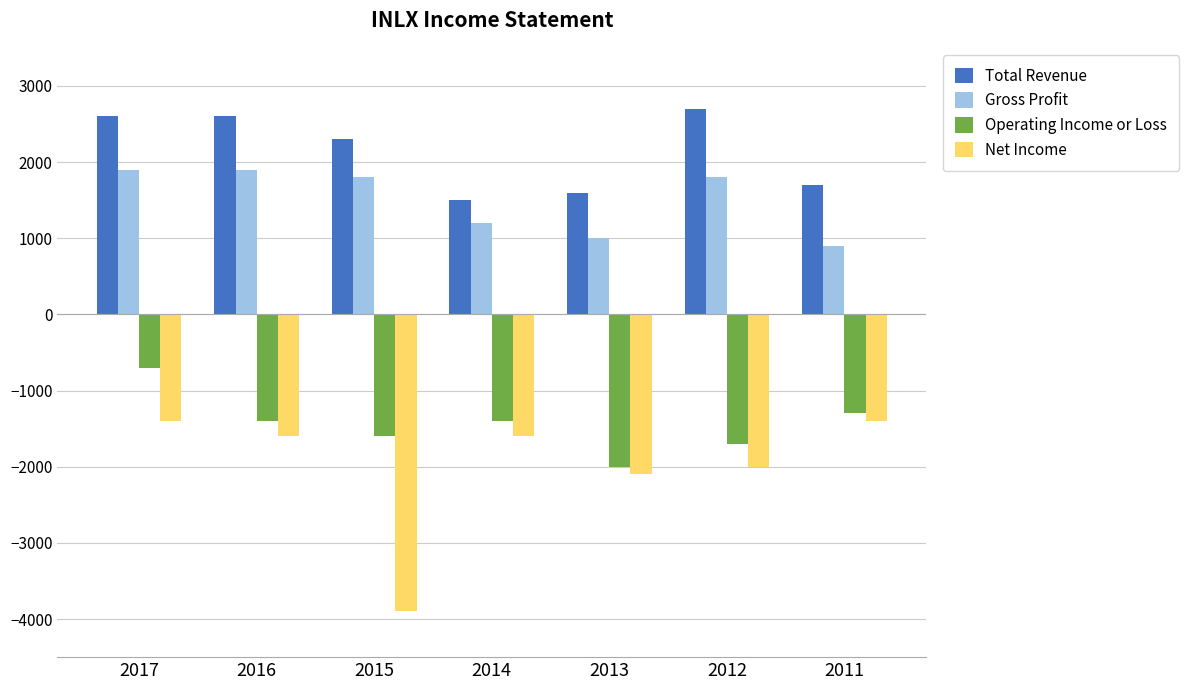

How many data points in Total Revenue are less than 2300?

3